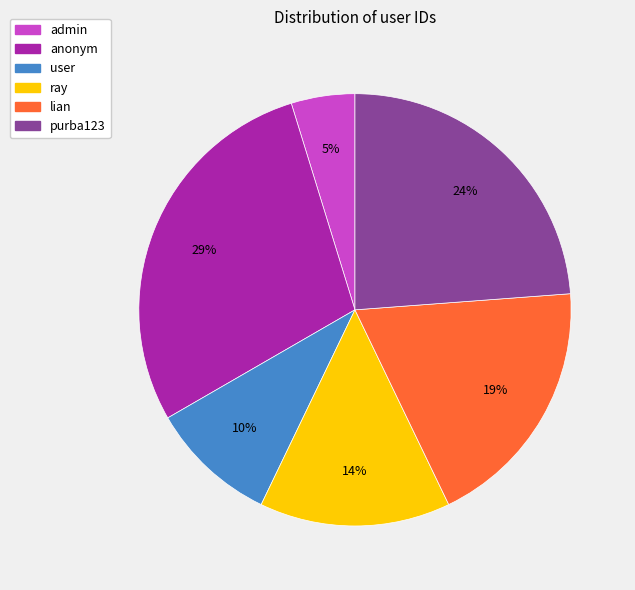

Does admin account for over 50% of the chart?

No